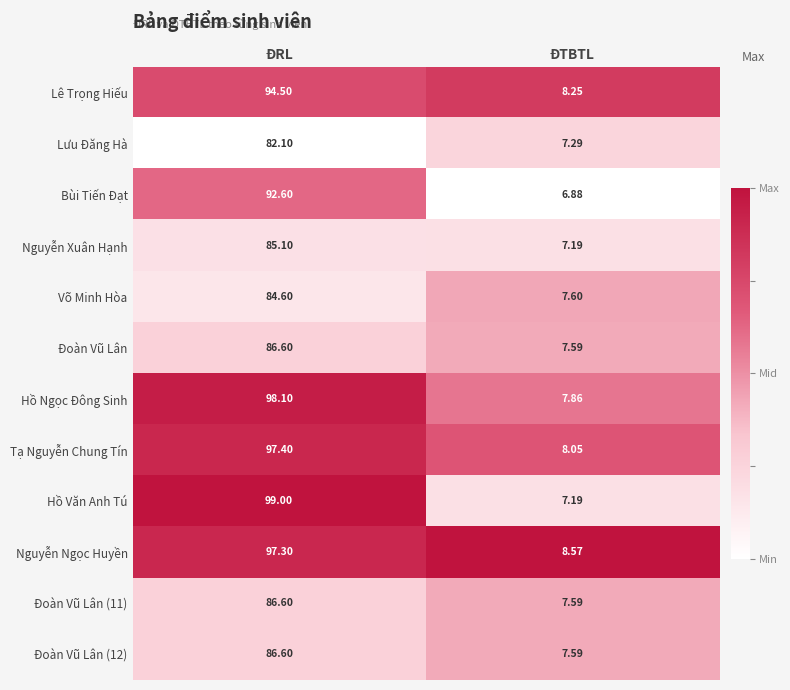

Which series has the largest total across all categories?

Hồ Văn Anh Tú